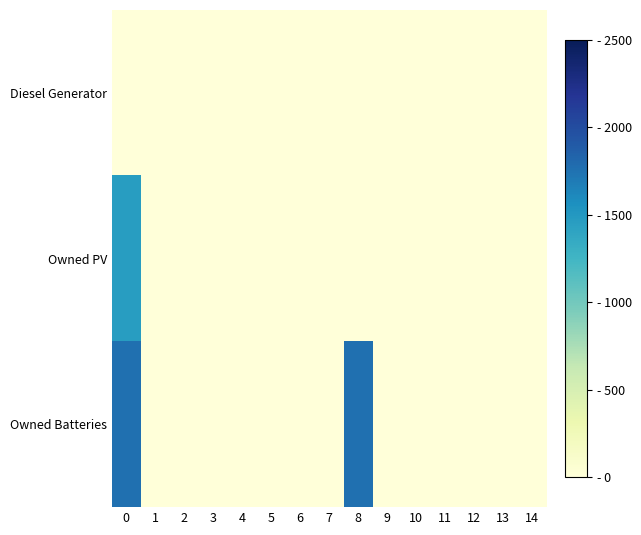

Count the number of categories in the chart.

15